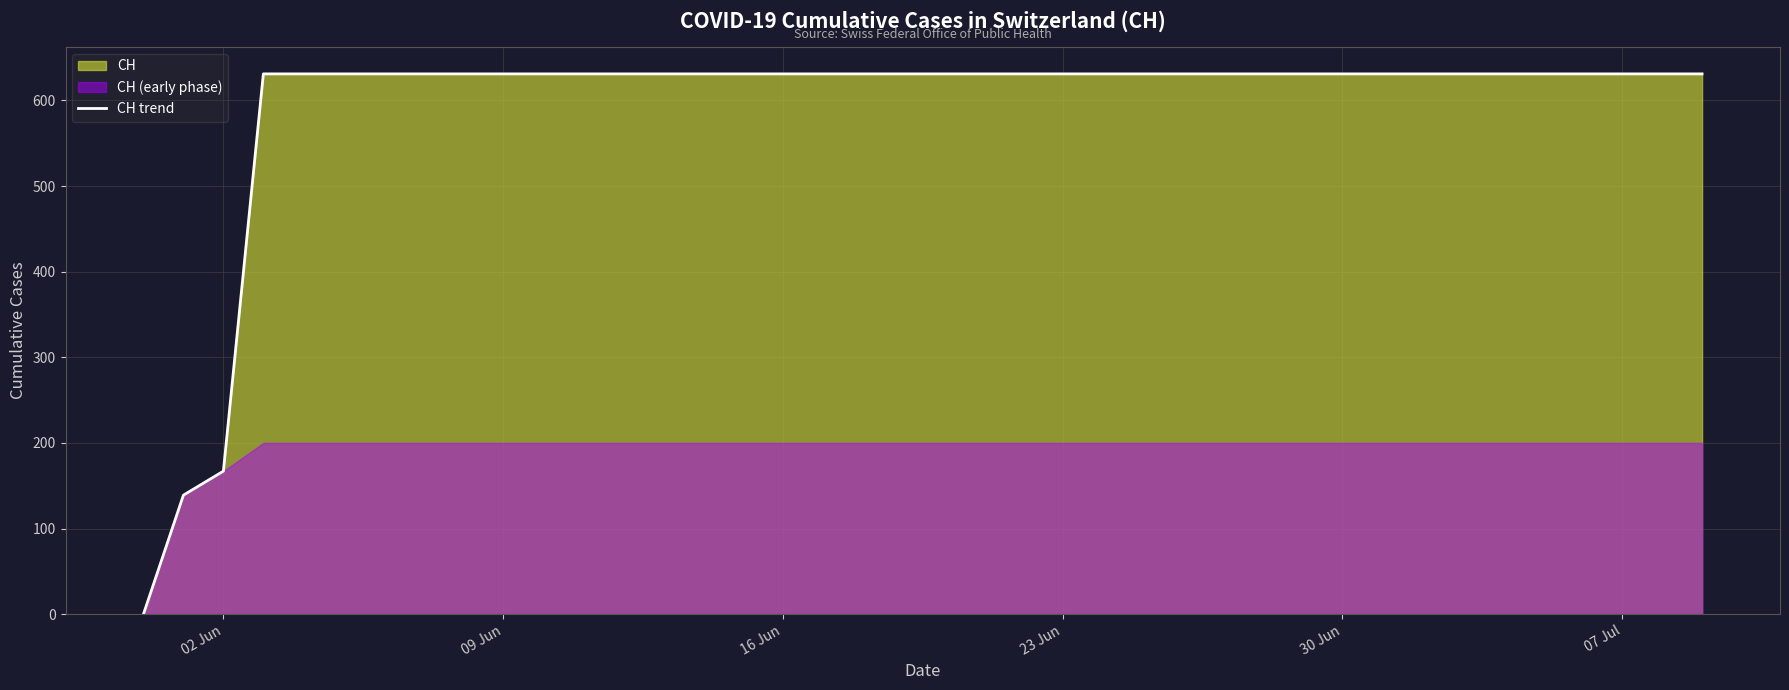

What is the value of the 17th point from the left?

631